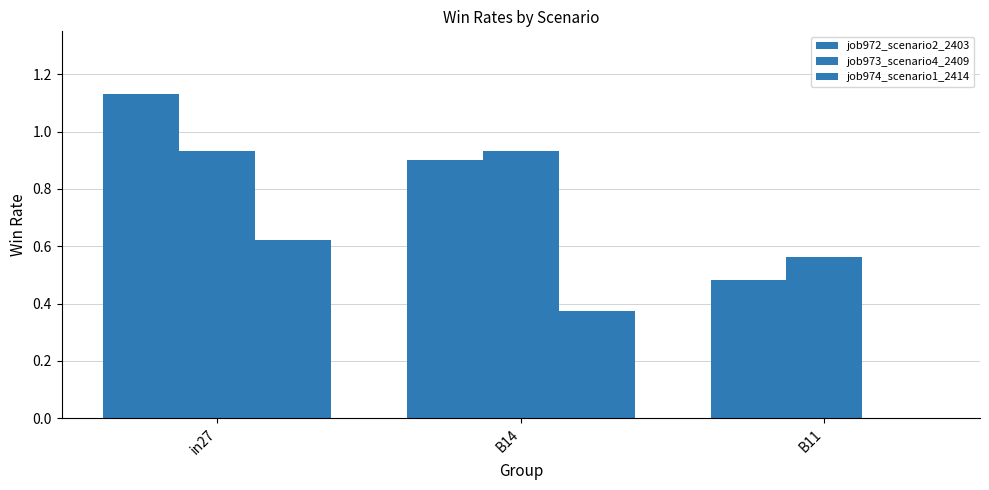

Does the chart contain stacked bars?

No